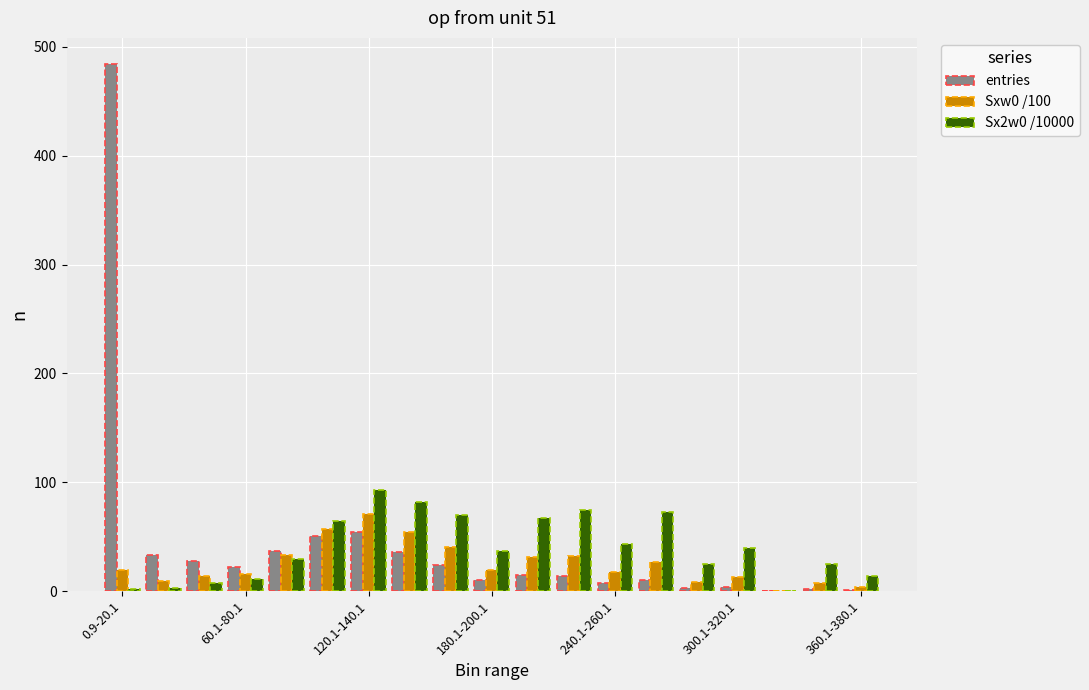

What is the sum of all entries values?

835.0